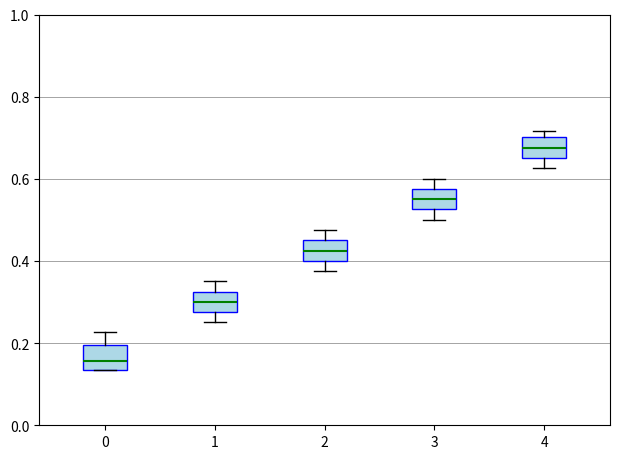

Reading left to right, read every box against the y-axis: the position of its median line, the range the box covers, and the ends of its whiskers. The values are not printed on the chart, so give them approximately, as read against the axis.

0: median 0.16, box 0.14 to 0.20, whiskers 0.14 to 0.22
1: median 0.30, box 0.28 to 0.32, whiskers 0.26 to 0.36
2: median 0.42, box 0.40 to 0.46, whiskers 0.38 to 0.48
3: median 0.56, box 0.52 to 0.58, whiskers 0.50 to 0.60
4: median 0.68, box 0.66 to 0.70, whiskers 0.62 to 0.72